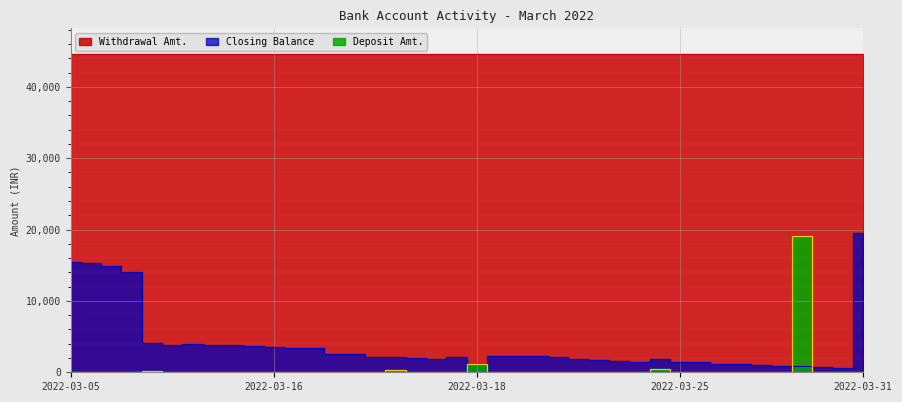

How many lines are shown in the chart?

3